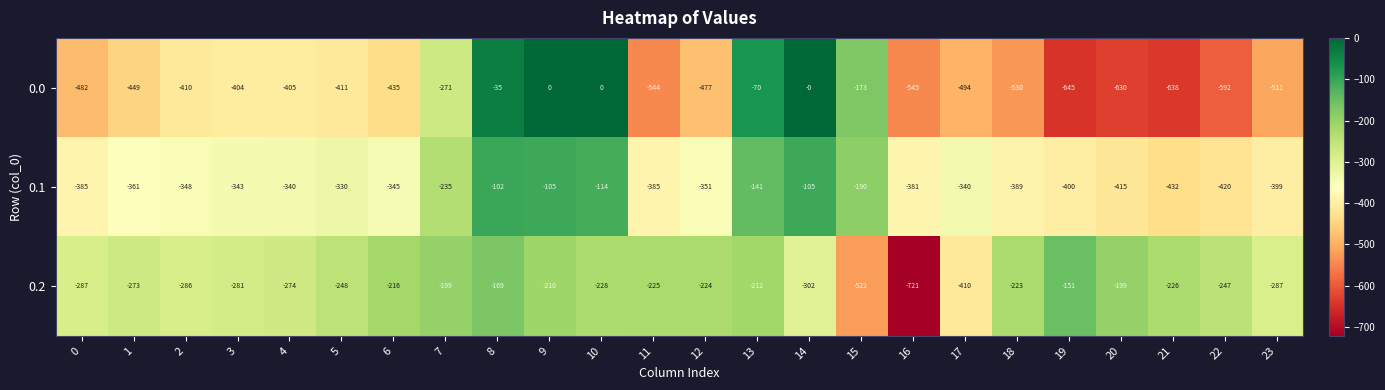

Is the value of 0.2 at 13 greater than the value of 0.0 at 17?

Yes